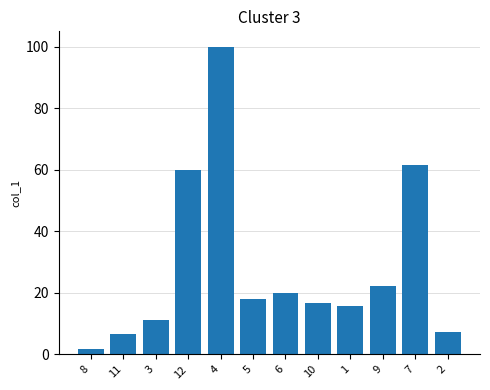

Reading left to right, list all the values displayed in this chart.

8=1.7	11=6.6	3=11.3	12=59.8	4=100.0	5=18.1	6=19.9	10=16.7	1=15.6	9=22.4	7=61.6	2=7.2